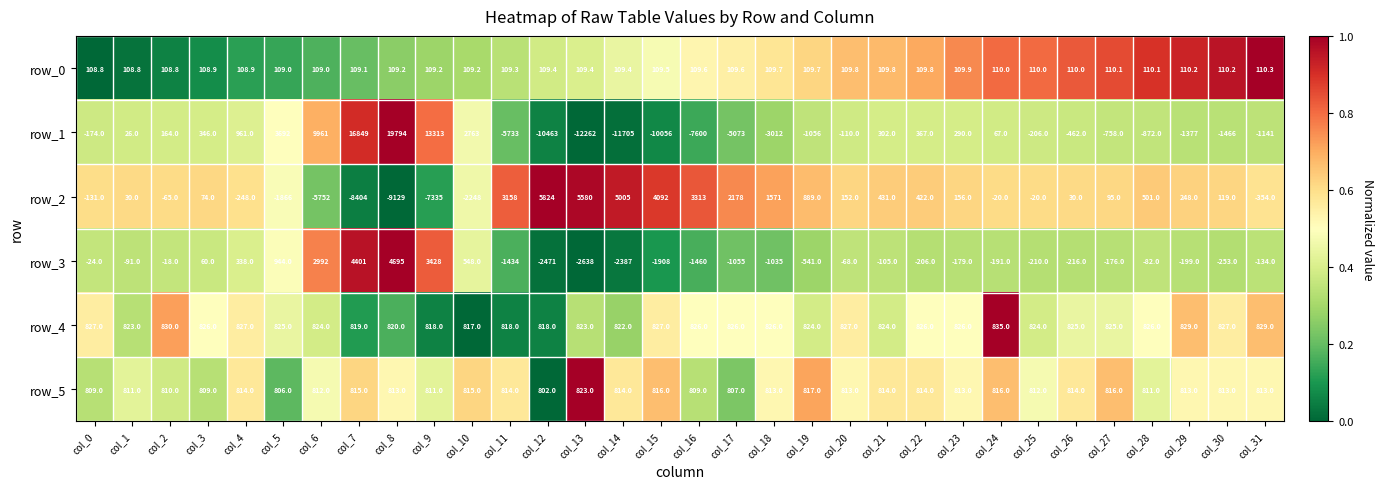

How many distinct data groups are displayed?

6